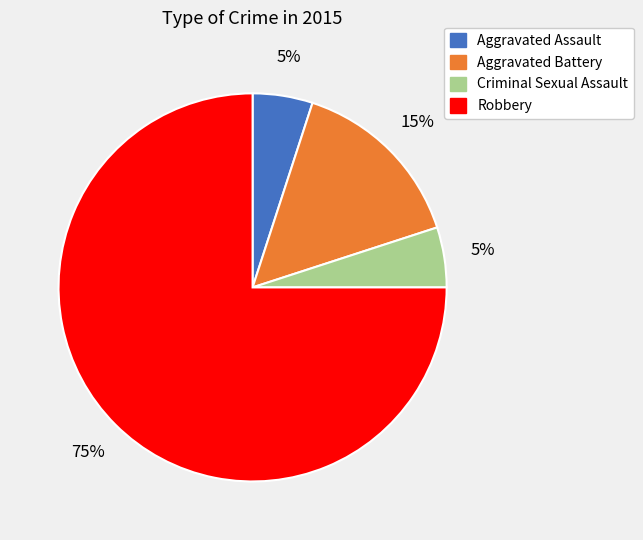

What percentage is the Aggravated Battery slice, to the nearest percent?

15%